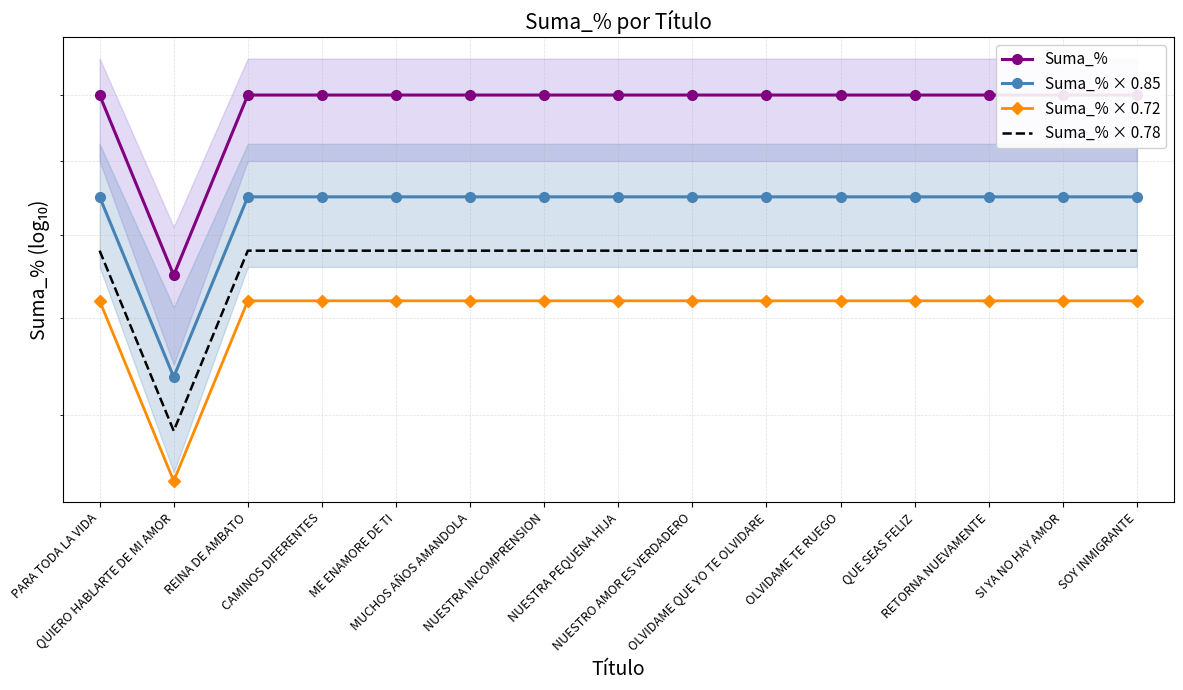

What is the greatest value displayed?

200.0